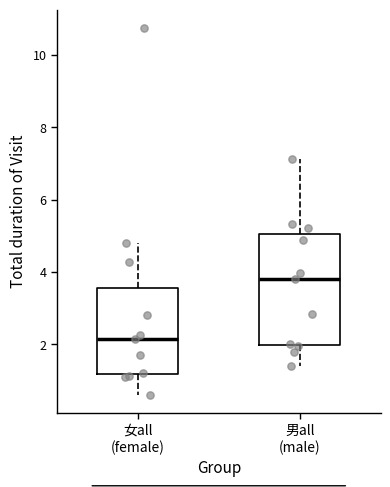

Where does the median line of the box for 女all (female) sit on the y-axis? The values are not printed on the chart, so give them approximately, as read against the axis.

2.2